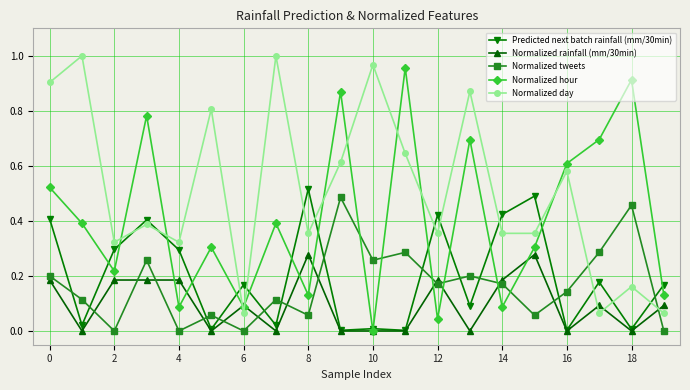

Does the chart have visible grid lines?

Yes